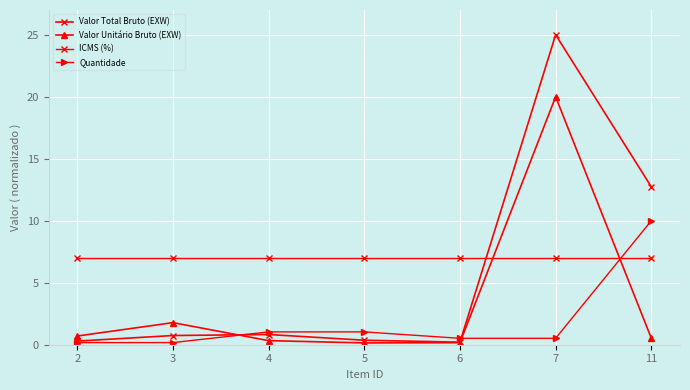

How many data points does each series have?

7